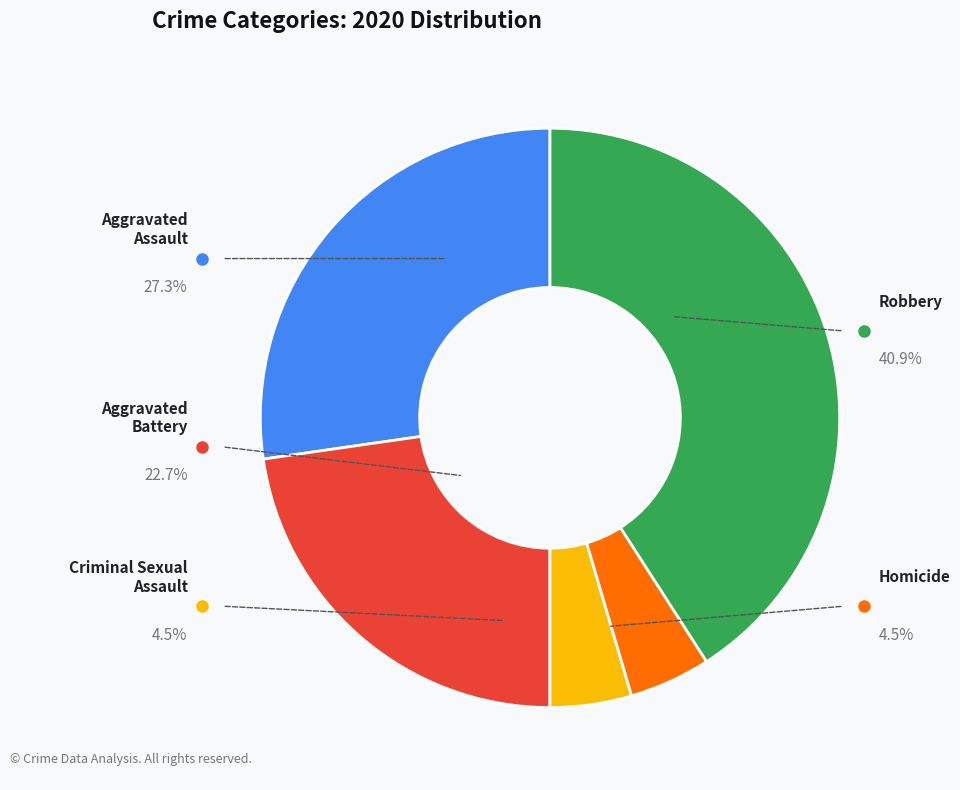

What is the change in value from Homicide to Robbery?

+8